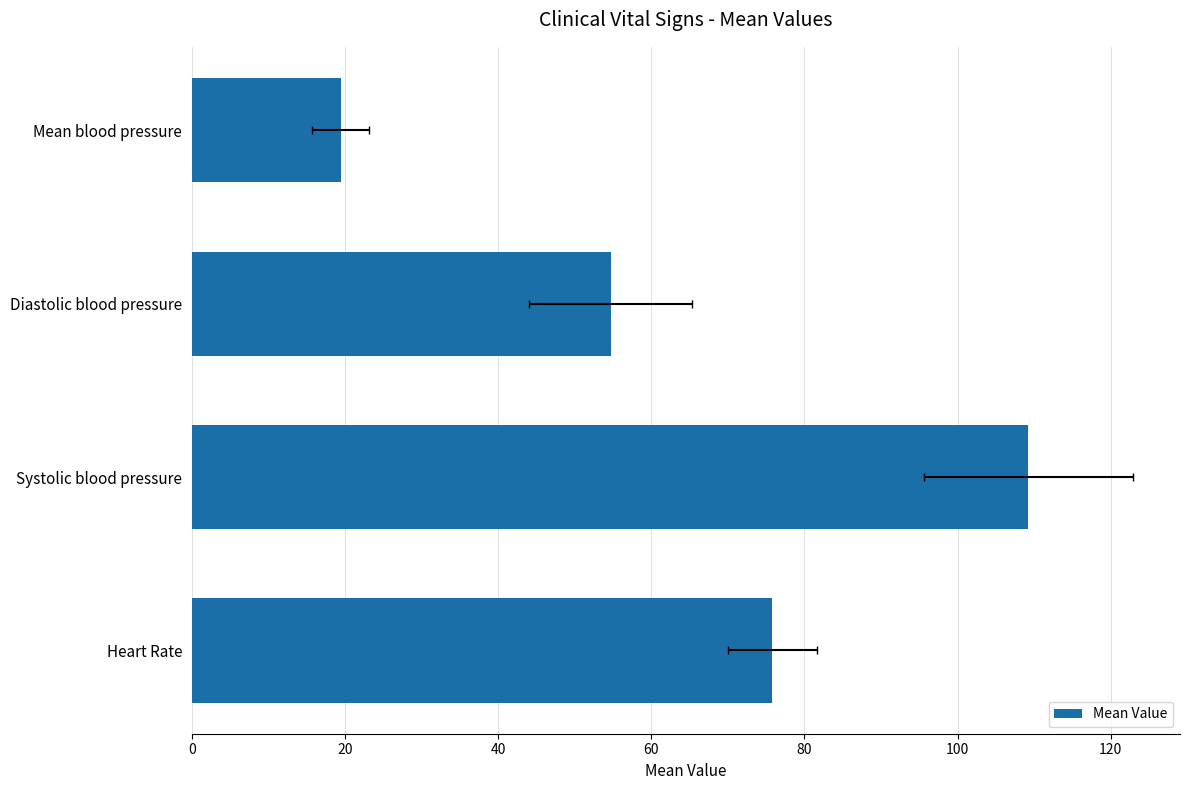

True or false: the data shows 54.7 at Diastolic blood pressure.

True